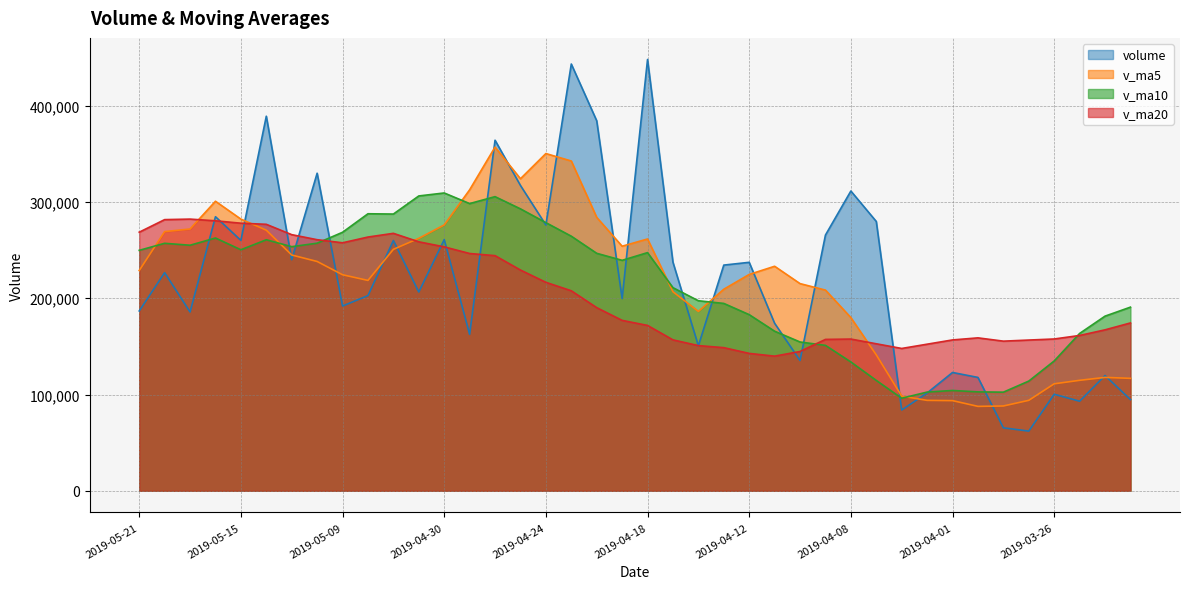

At which category is the sum across all series the highest?

2019-04-26